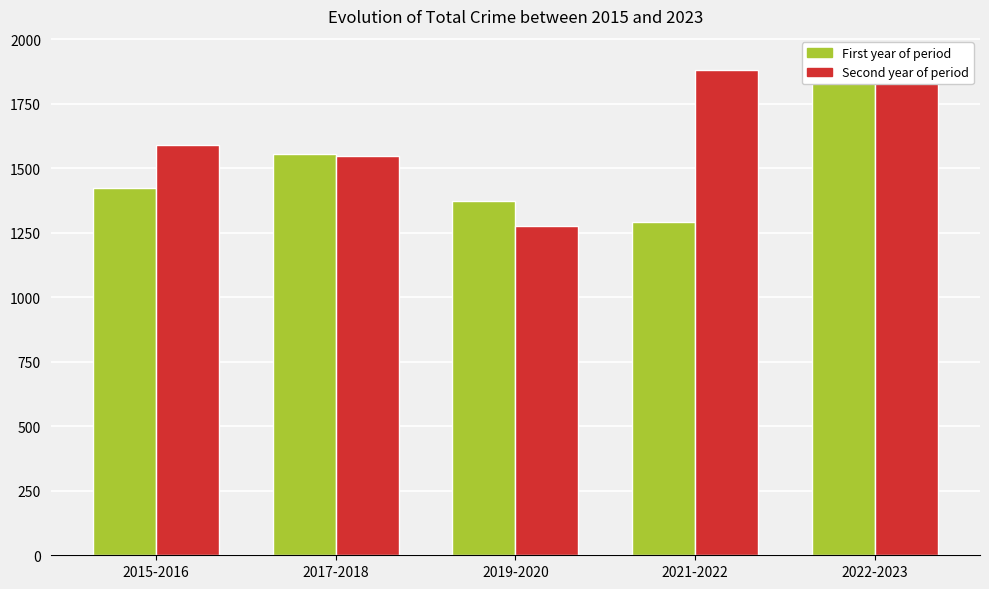

Reading left to right, list all the values displayed in this chart.

20s (first year): 1425	1555	1374	1294	1880
20s (second year): 1589	1548	1277	1880	1918